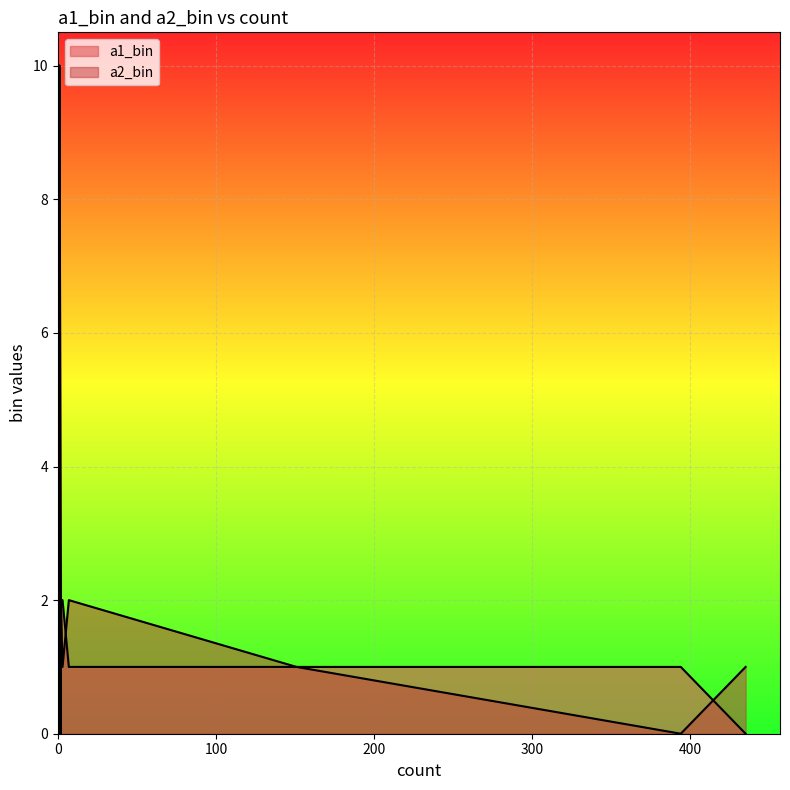

What is the total value across all series at 151?

2